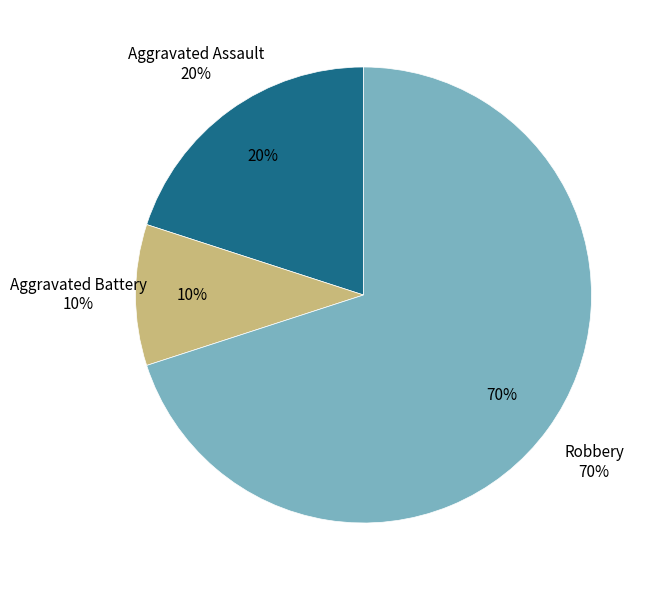

What is the ratio of the value at Aggravated Assault to the value at Aggravated Battery?

2.0